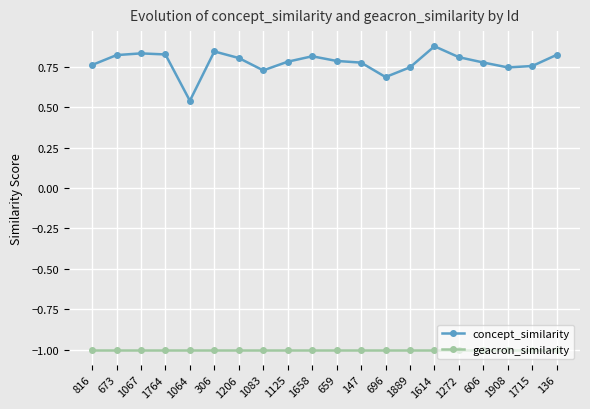

Which series has the largest total across all categories?

concept_similarity